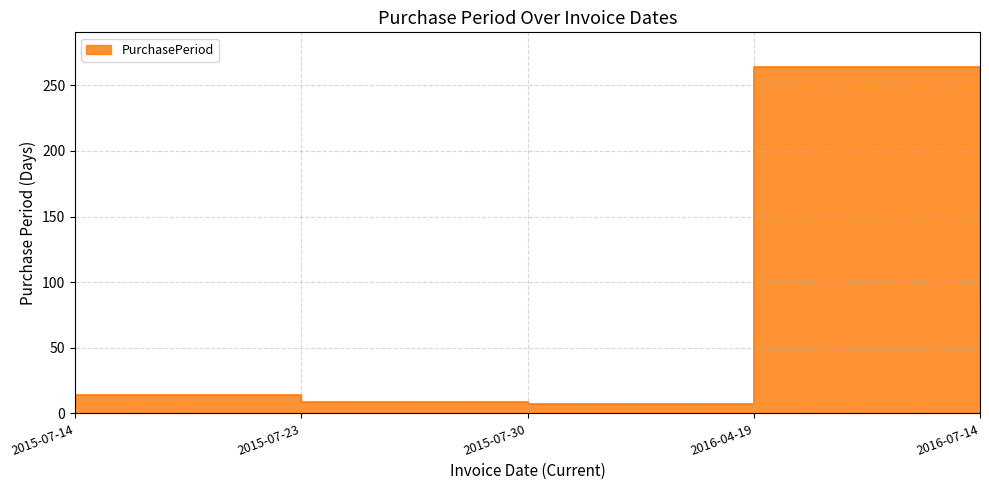

Rank the categories by value from lowest to highest.

2015-07-30, 2015-07-23, 2015-07-14, 2016-07-14, 2016-04-19